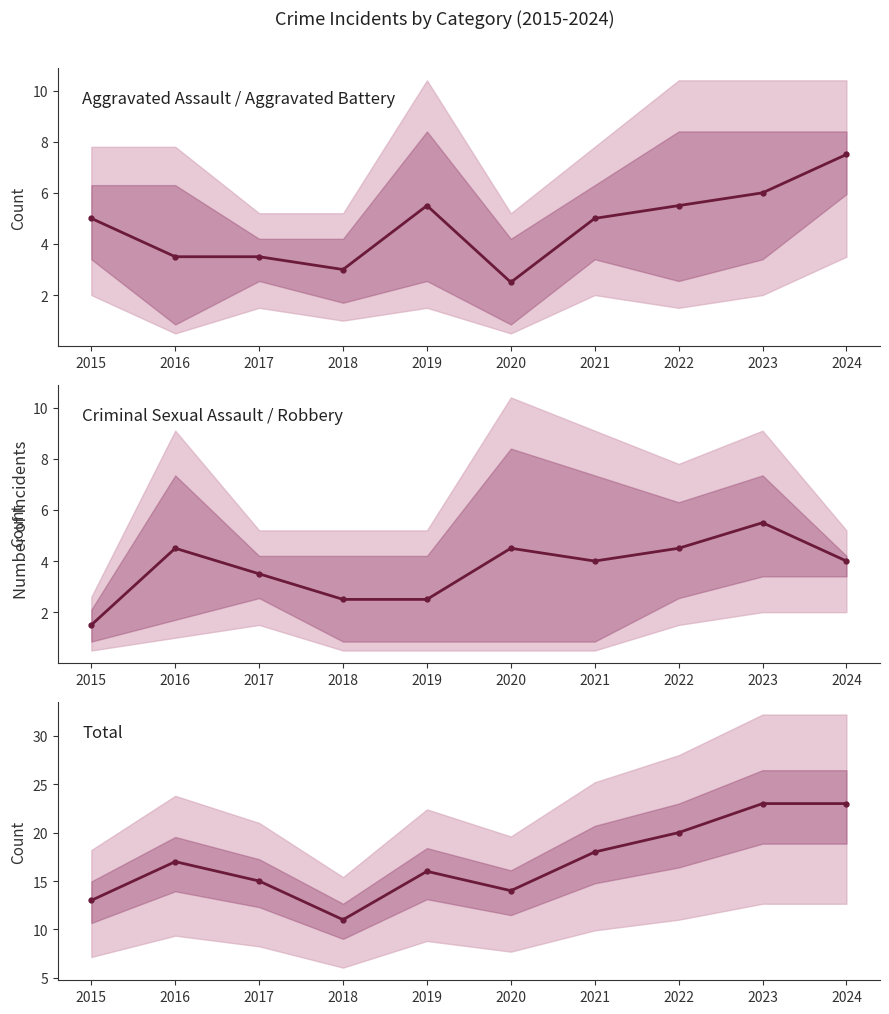

Which series changed the most between 2018 and 2024?

Total